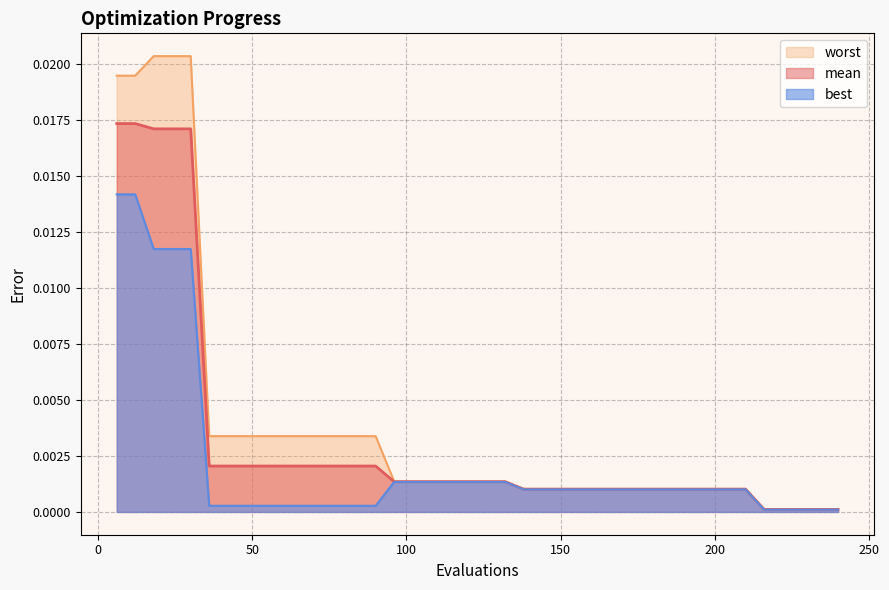

Which series has the widest spread of values?

worst